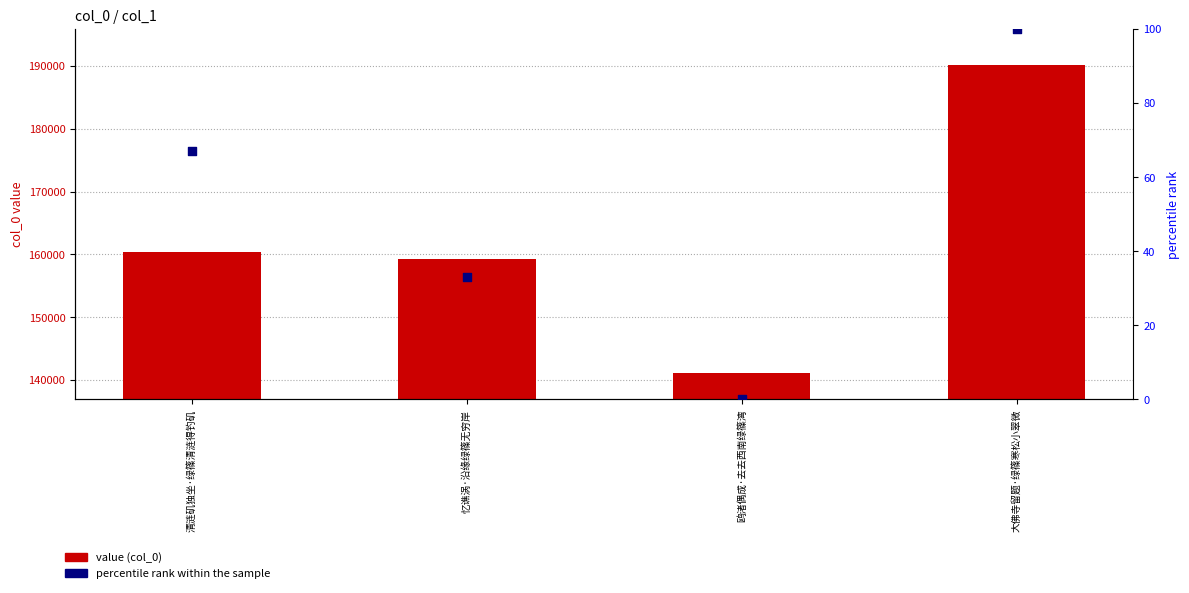

What is the total value across all series at 大佛寺留题·绿篠寒松小翠微?

190299